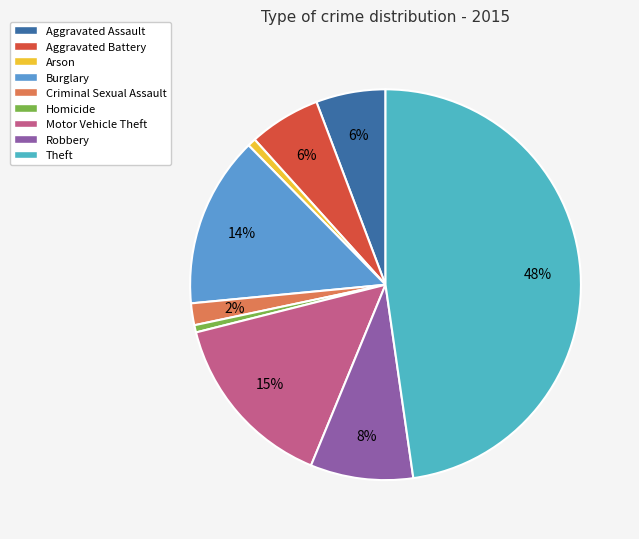

To the nearest percent, what portion does Robbery represent?

8%